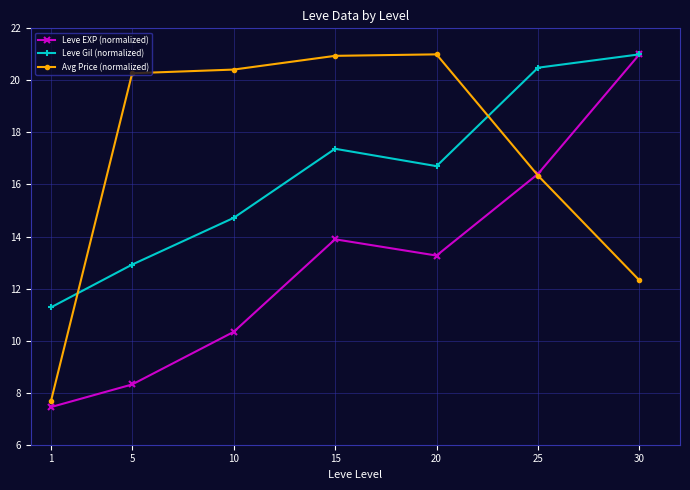

What is the total value across all series at 15?

52.2